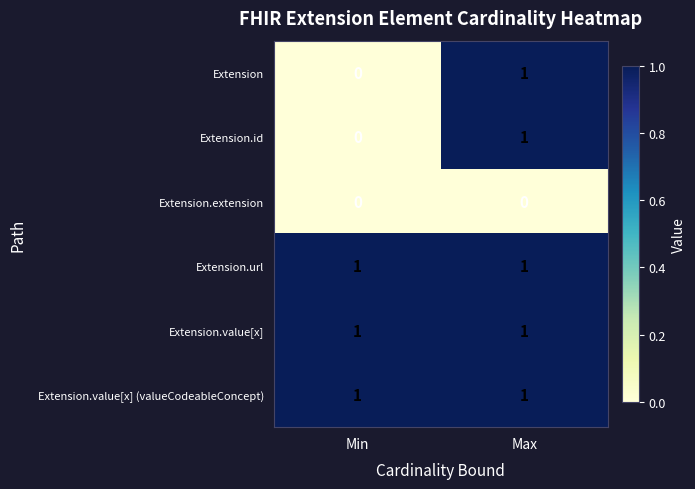

At which category is the sum across all series the highest?

Max